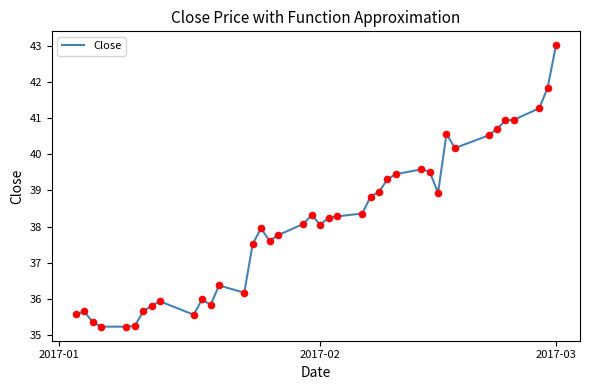

What is the smallest value displayed?

35.2